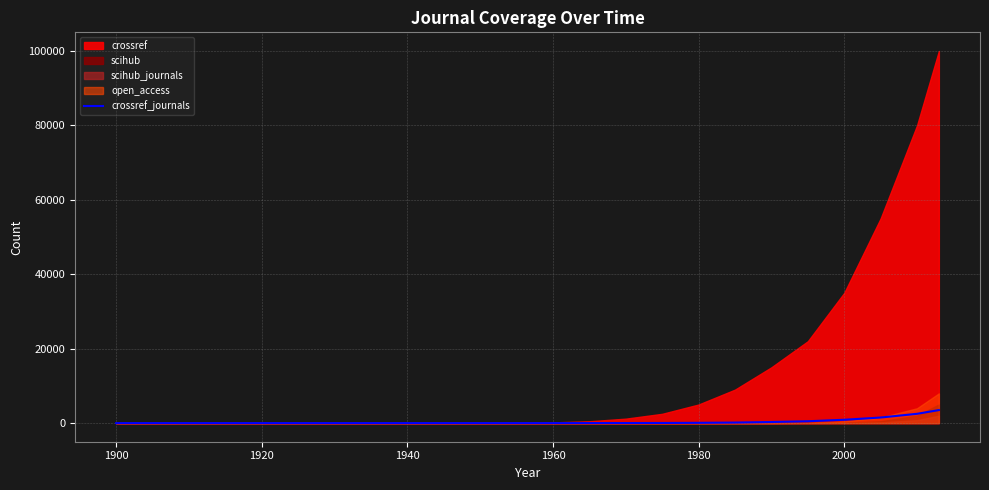

How many data points does each series have?

24